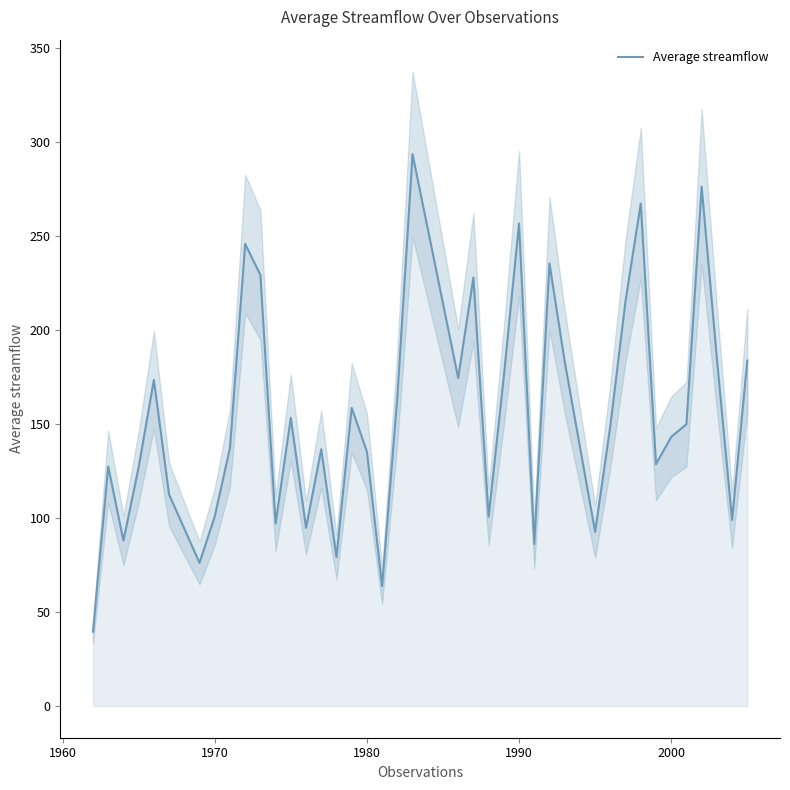

The Average streamflow series shows 54.8 at 1970. True or false?

False